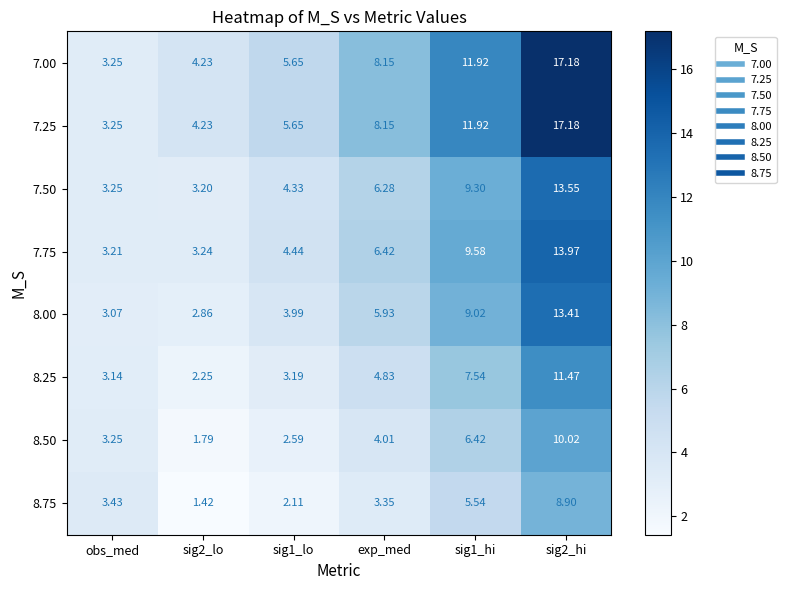

Where is 7.00 nearest to the value 10?

exp_med